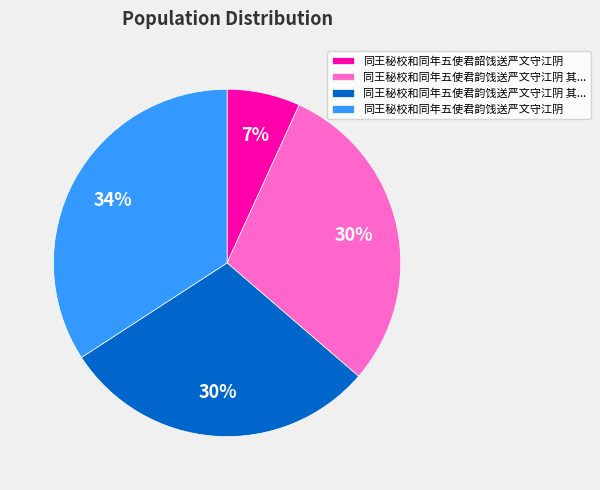

Is there any slice that represents more than half of the pie?

No